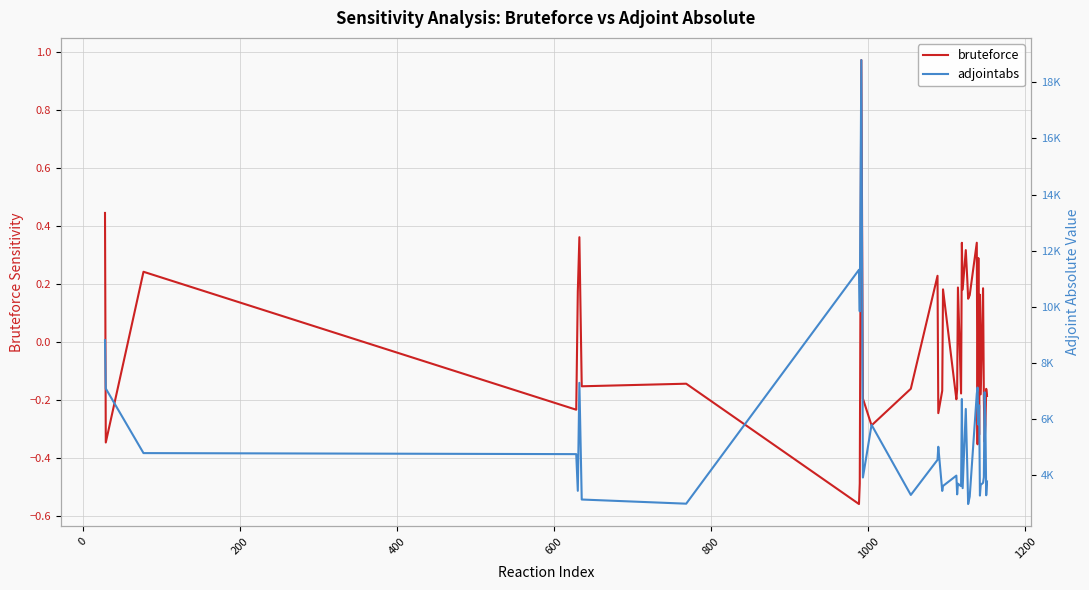

True or false: bruteforce and adjointabs cross at least once.

False